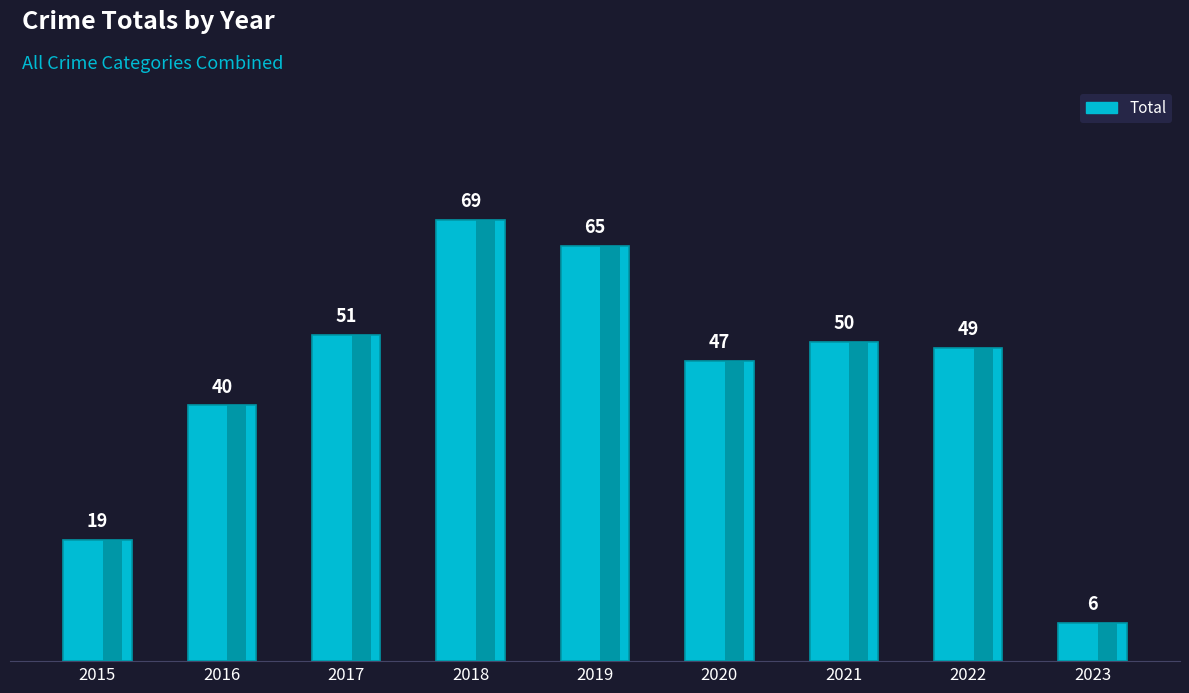

What is the change in value from 2017 to 2022?

-2